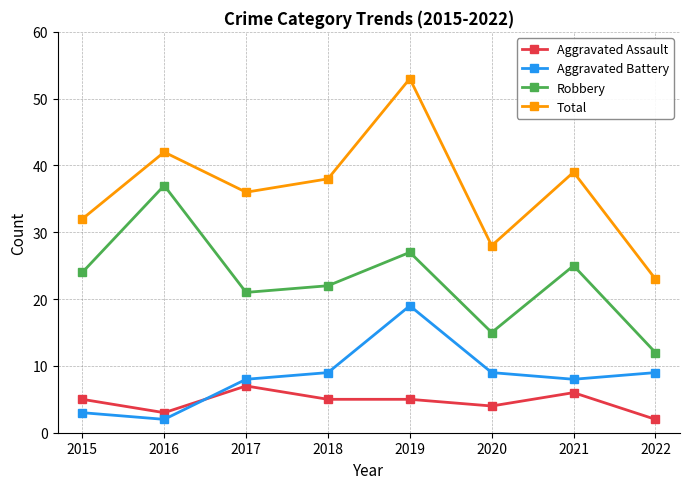

At 2019, list the series in order from smallest to largest.

Aggravated Assault, Aggravated Battery, Robbery, Total